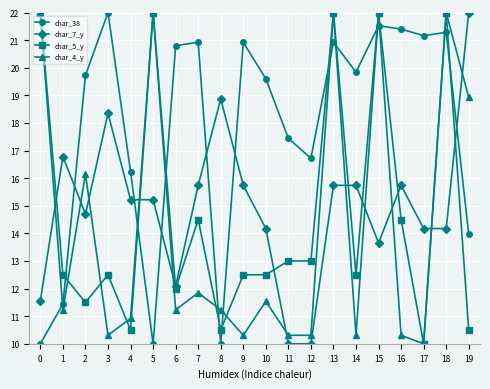

Is the value of char_7_y at 5 greater than the value of char_4_y at 12?

Yes